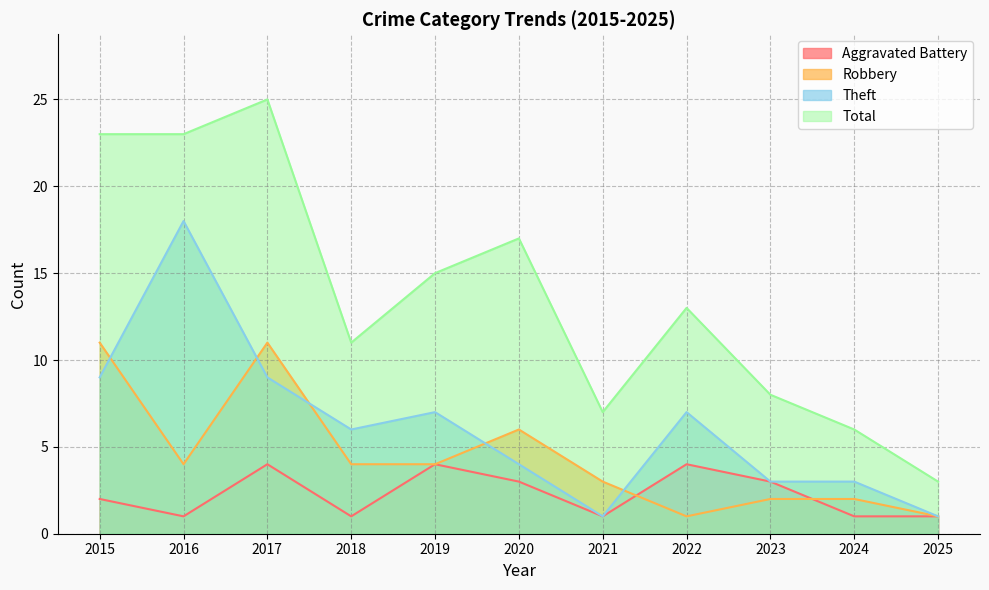

Rank the series at 2019 from lowest to highest value.

Aggravated Battery, Robbery, Theft, Total